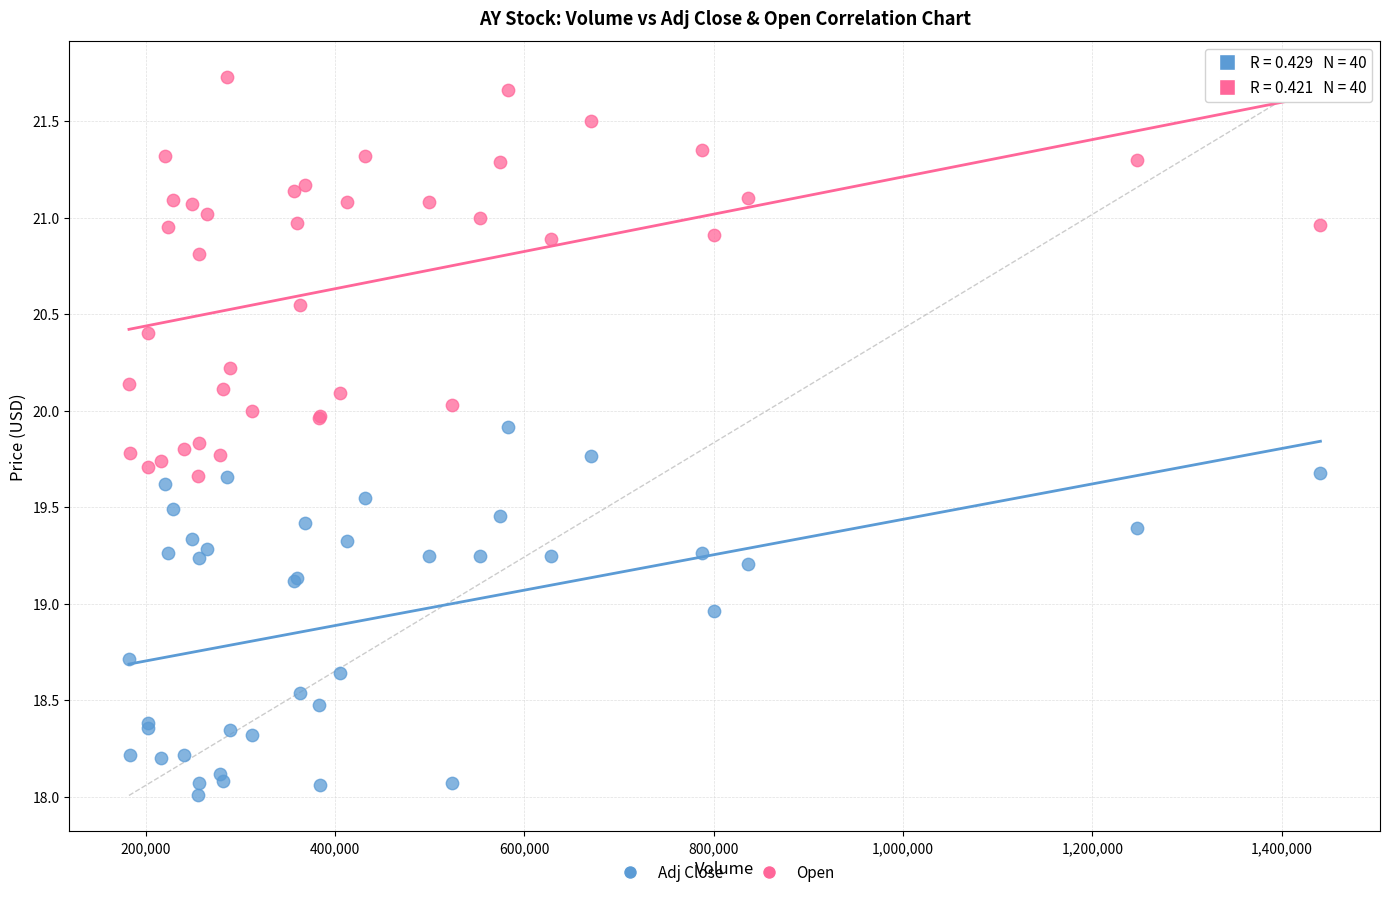

Which series reaches the maximum Y coordinate?

Open